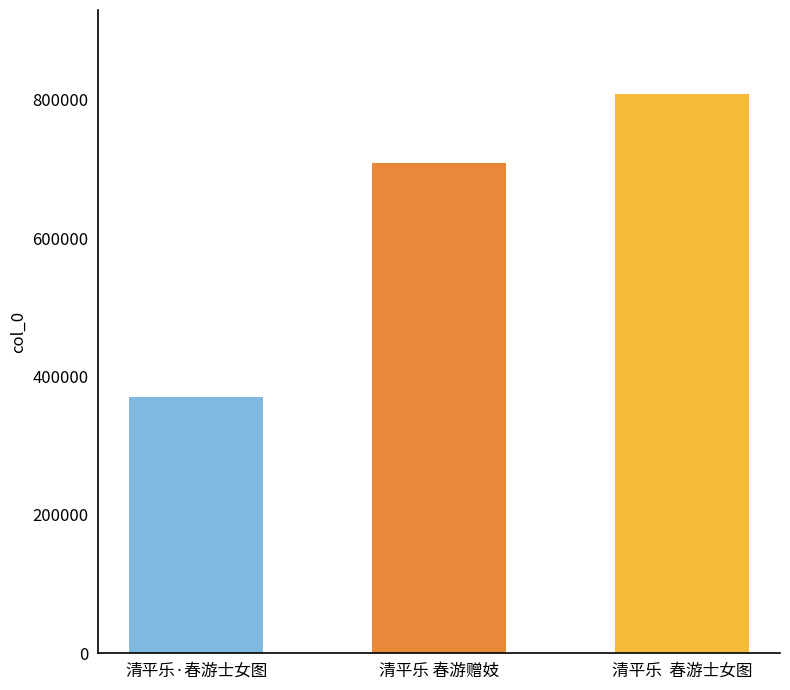

What is the label of the 1st bar from the right?

清平乐  春游士女图